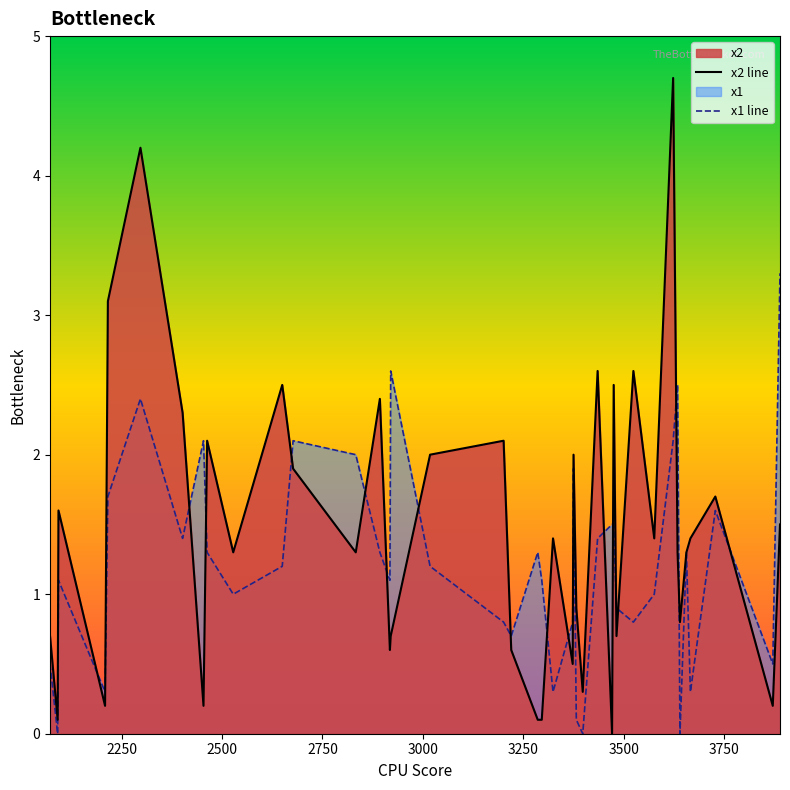

What is the maximum value for x1 line?

3.3